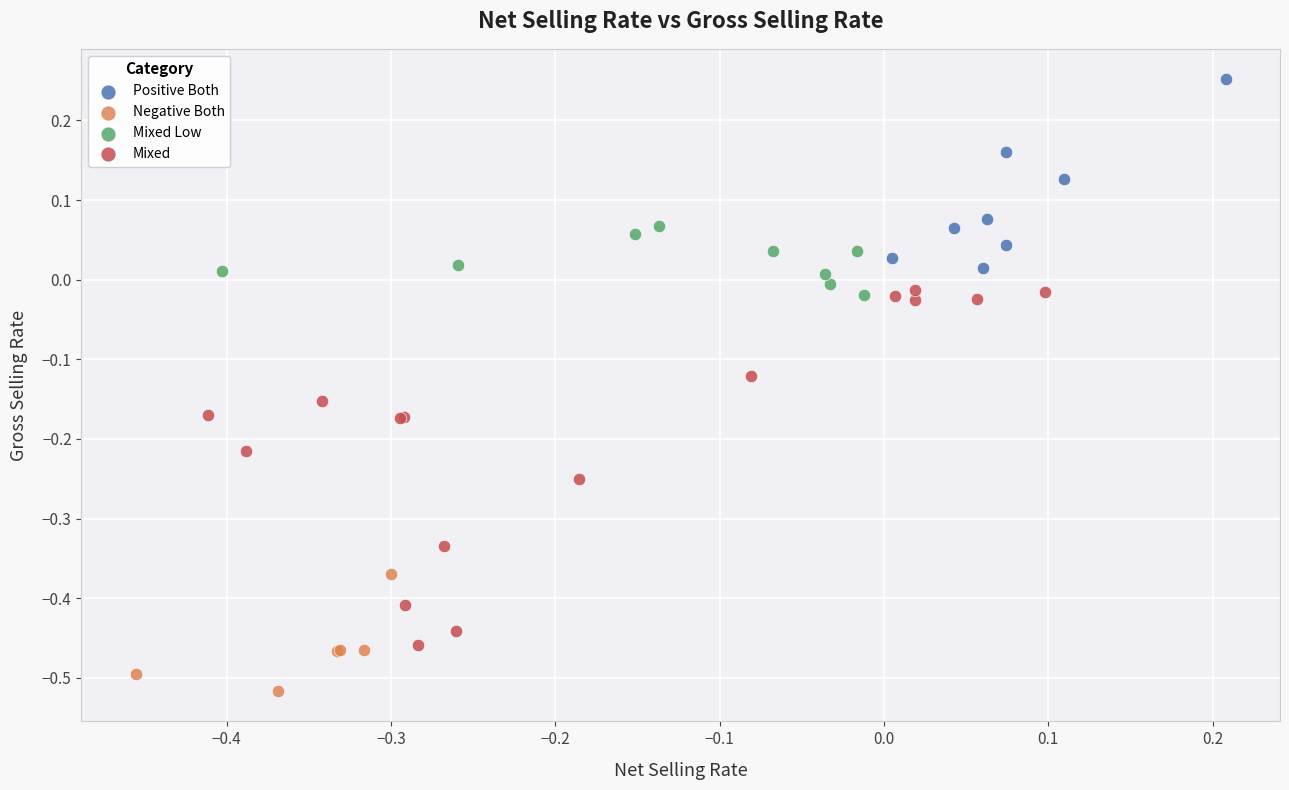

Which series contains the highest Y value?

Positive Both